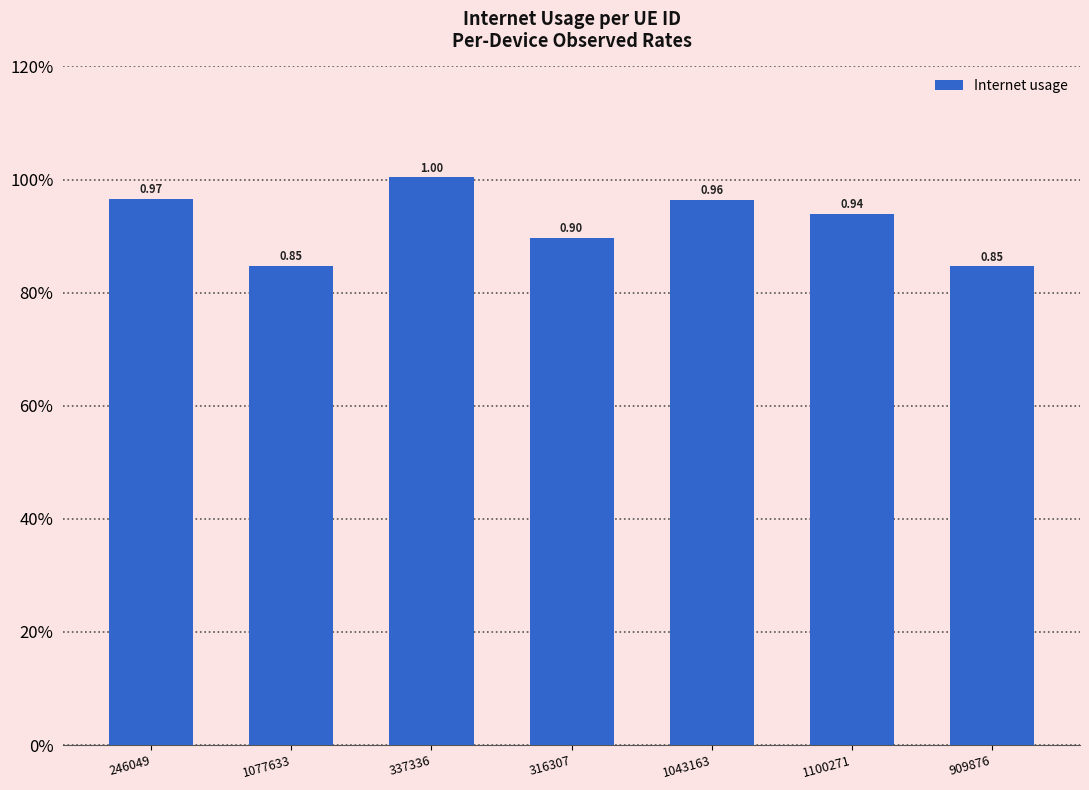

Rank the categories by value from lowest to highest.

909876, 1077633, 316307, 1100271, 1043163, 246049, 337336